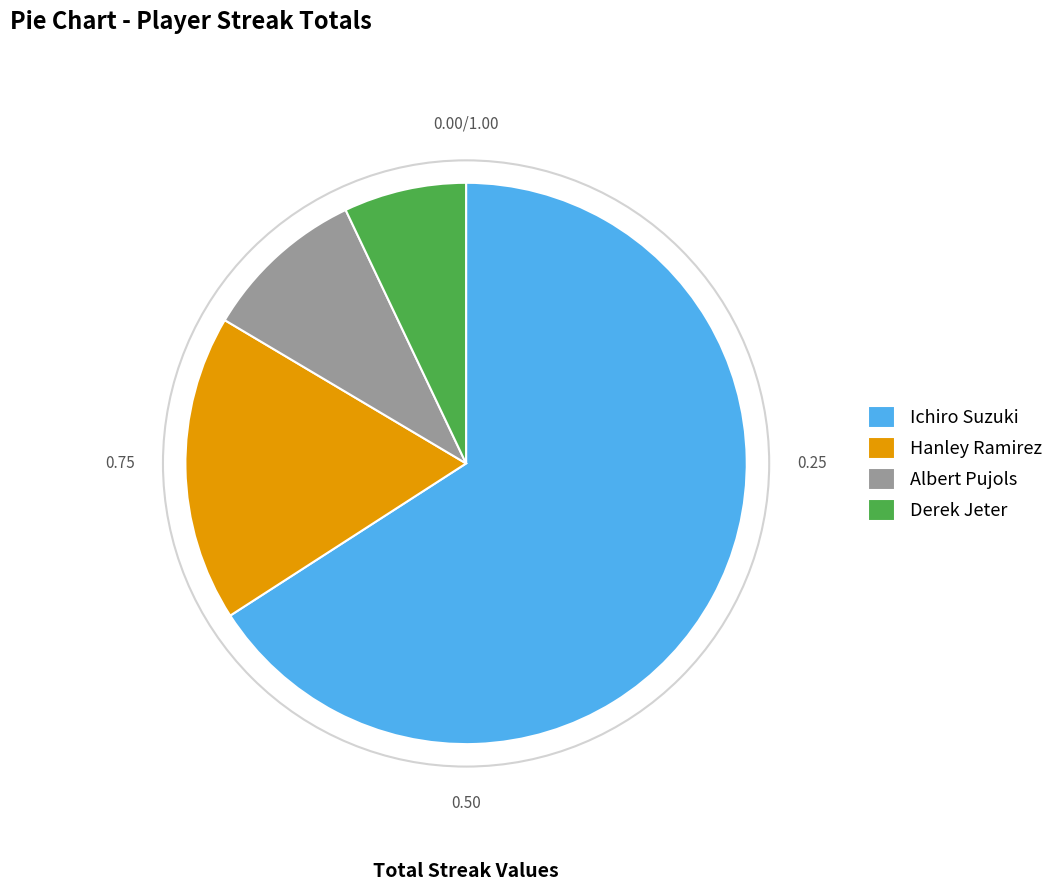

Approximately how many times larger is the value at Ichiro Suzuki compared to Derek Jeter?

9.3